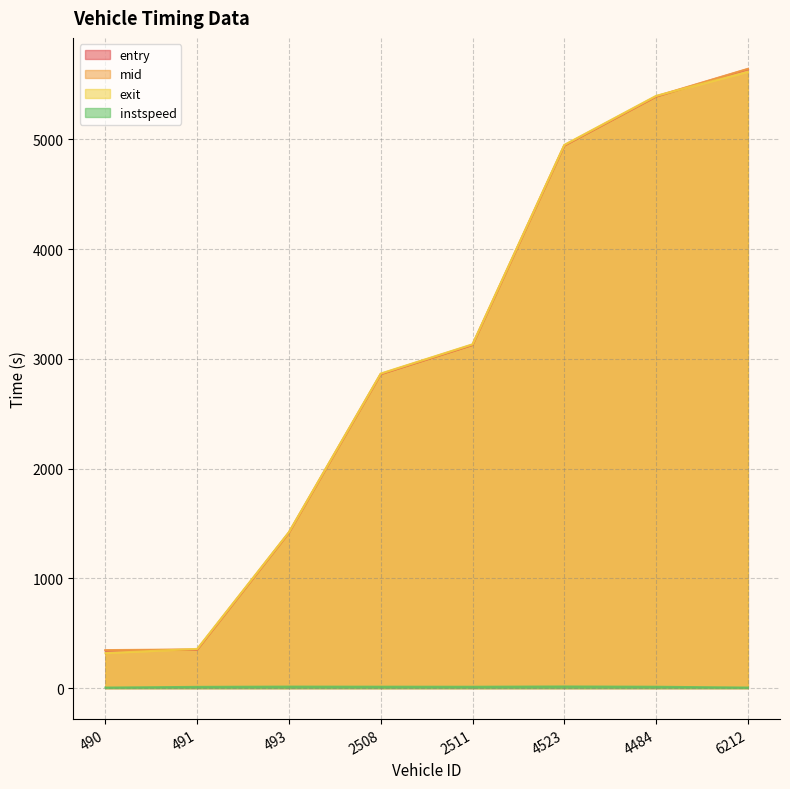

What is the average value of the entry series?

3009.3